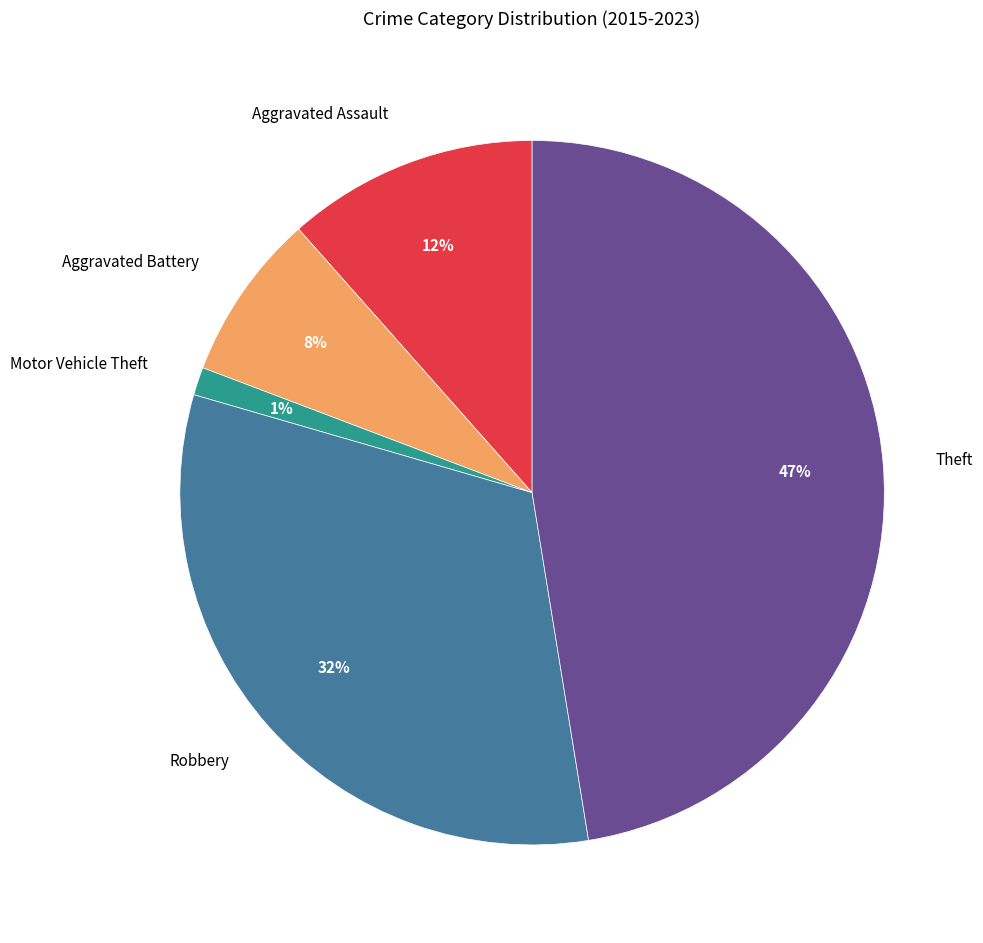

To the nearest percent, what is the difference between the largest and smallest slice percentages?

46%